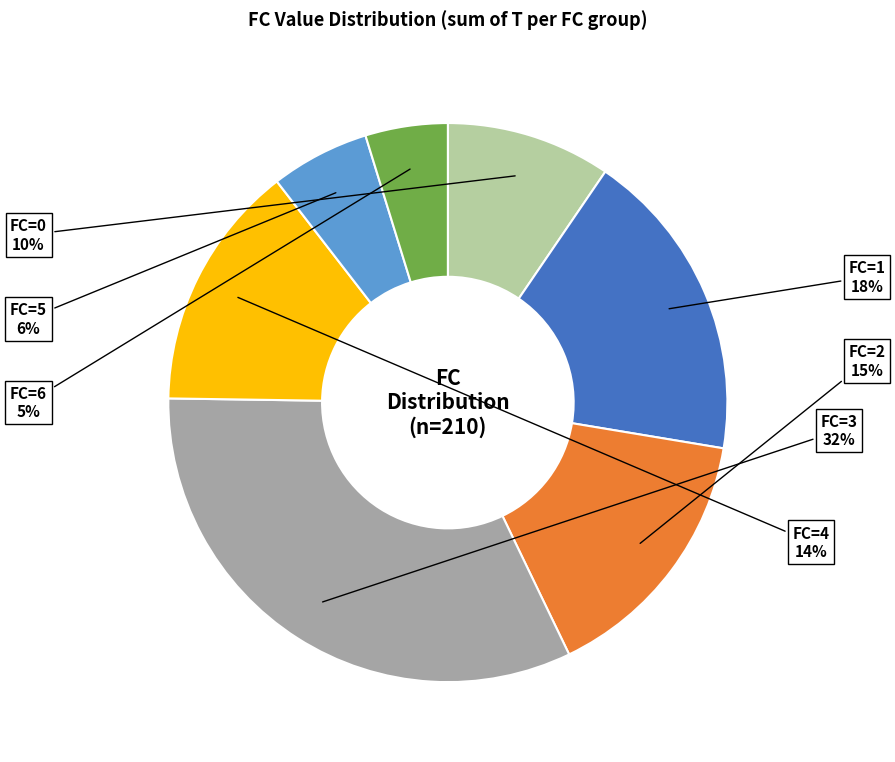

To the nearest percent, what is the average slice percentage?

14%